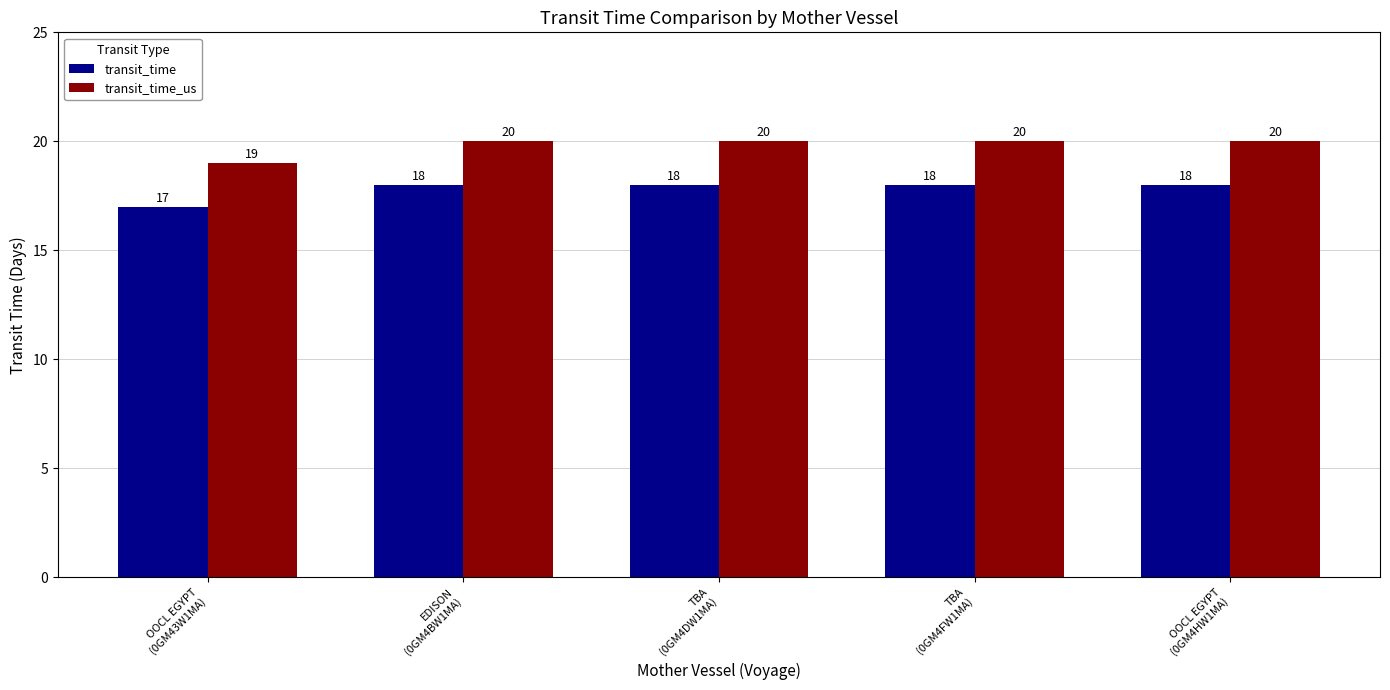

Reading right to left, list all the values displayed in this chart.

transit_time: 18	18	18	18	17
transit_time_us: 20	20	20	20	19